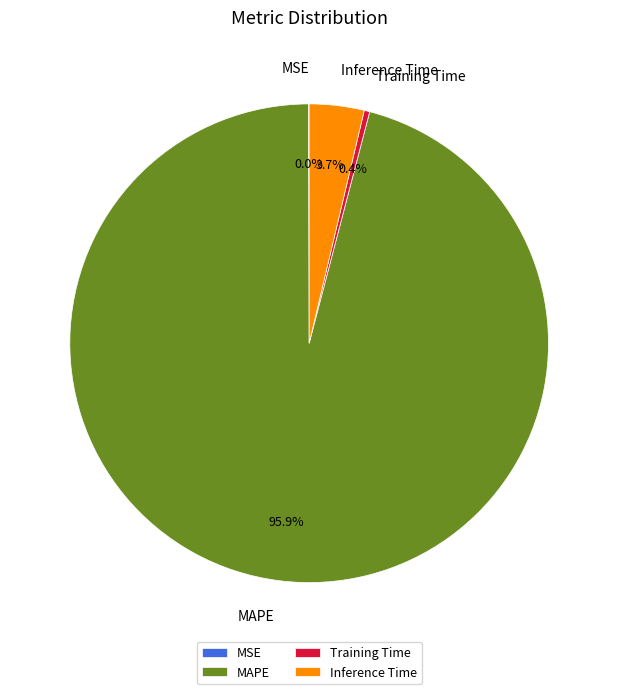

Is there a majority slice in this chart?

Yes